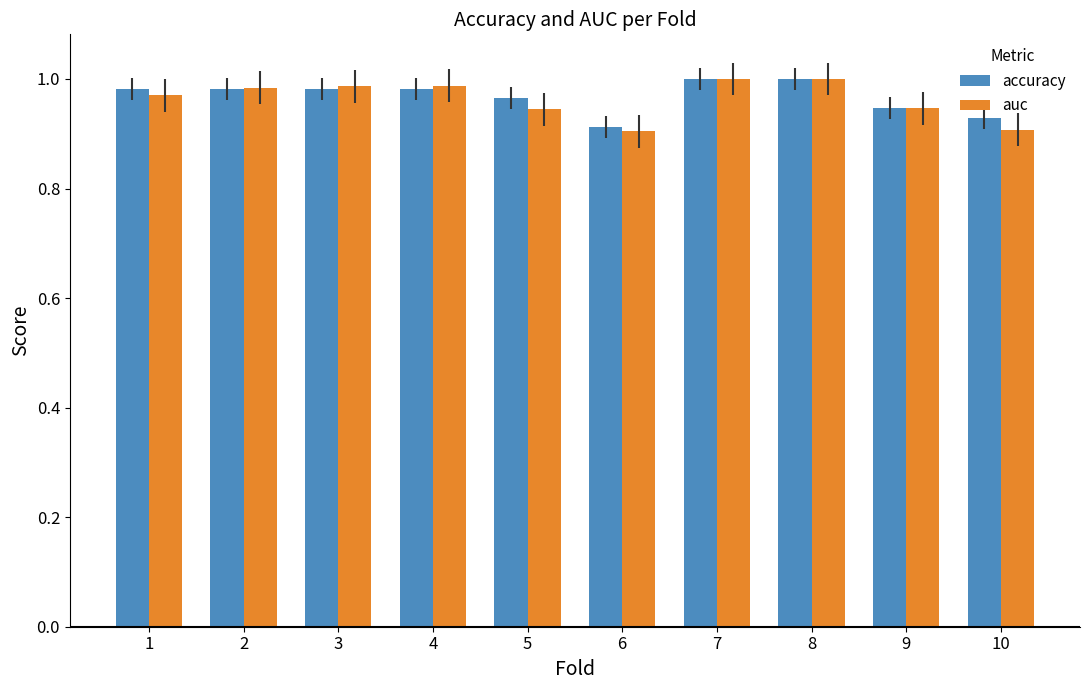

Is the value of auc at 6 greater than the value of accuracy at 3?

No